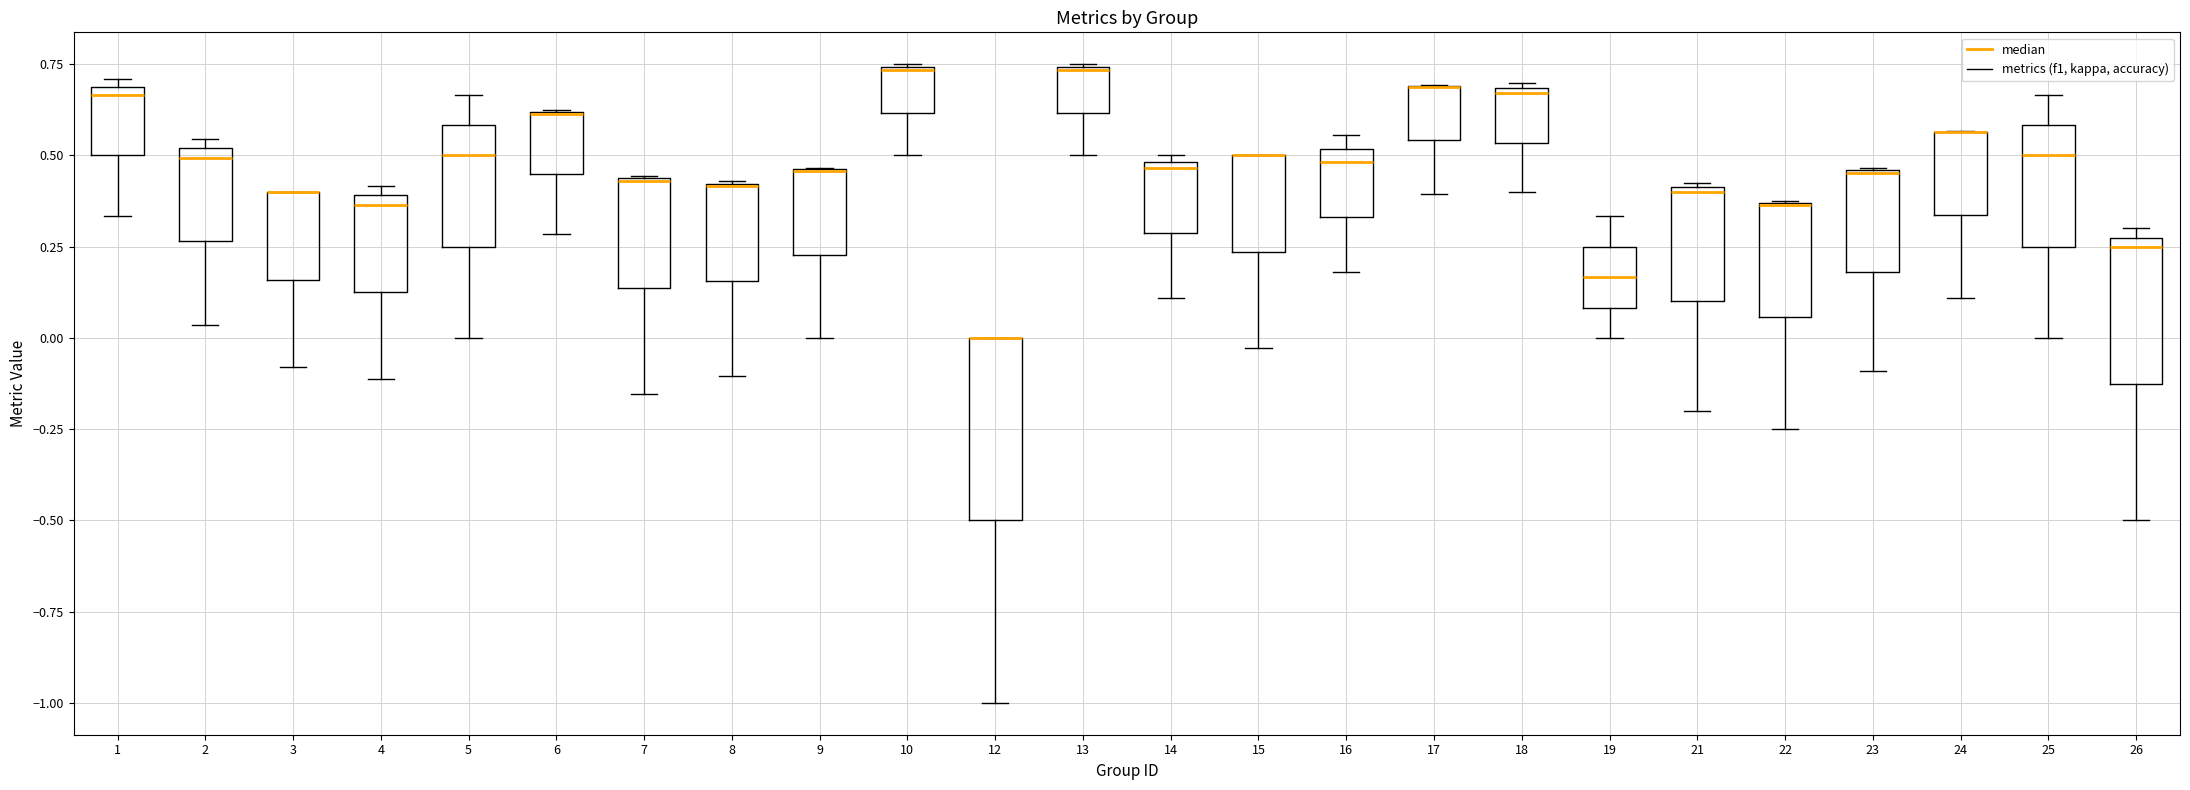

Which box is the tallest, from its lower edge to its upper edge?

12